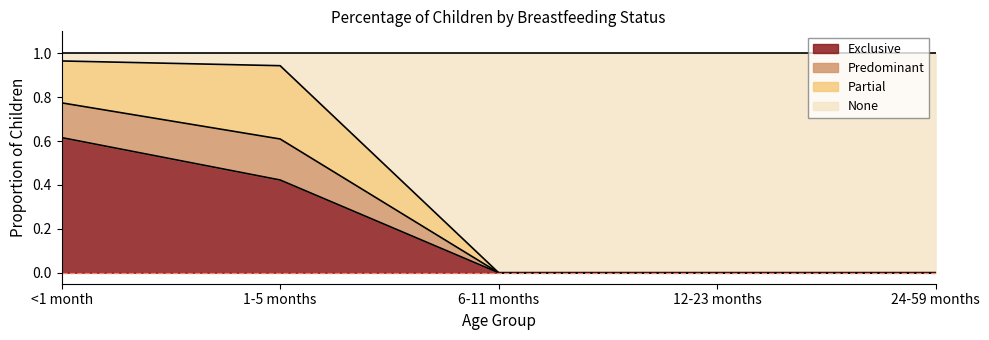

How many data points in Predominant are above 0?

2